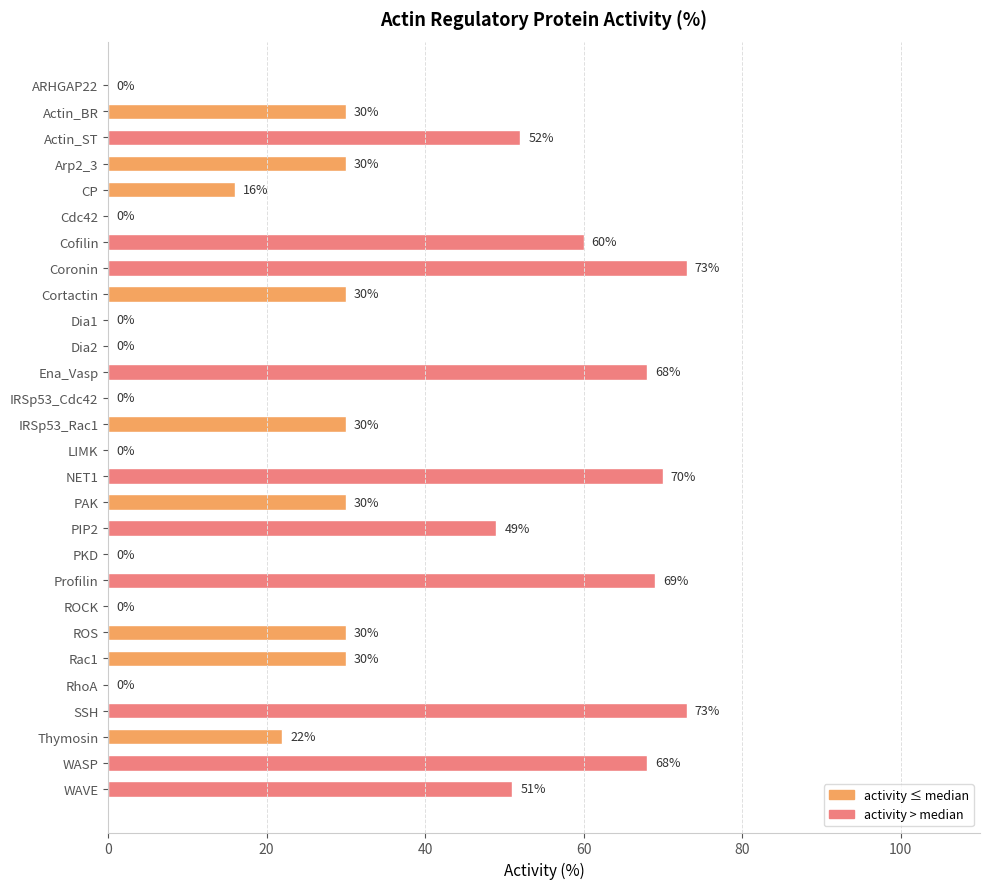

What is the sum of the values at IRSp53_Rac1 and WASP?

98